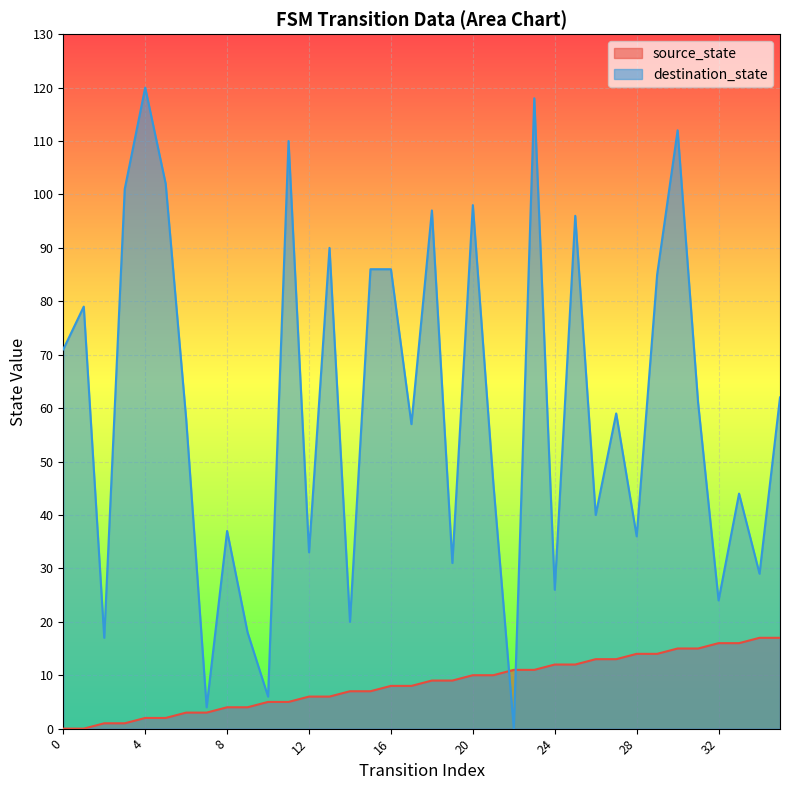

Which series changed the most between 30 and 31?

destination_state